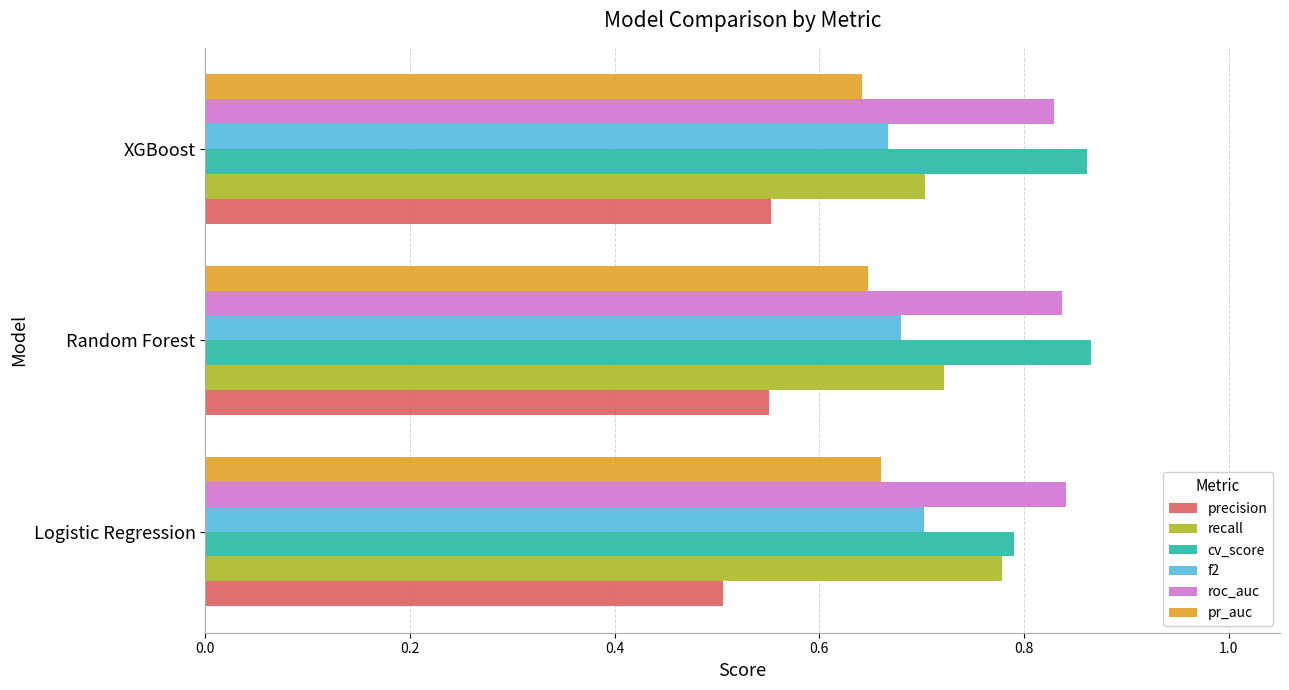

What is the minimum value shown in the chart?

0.5